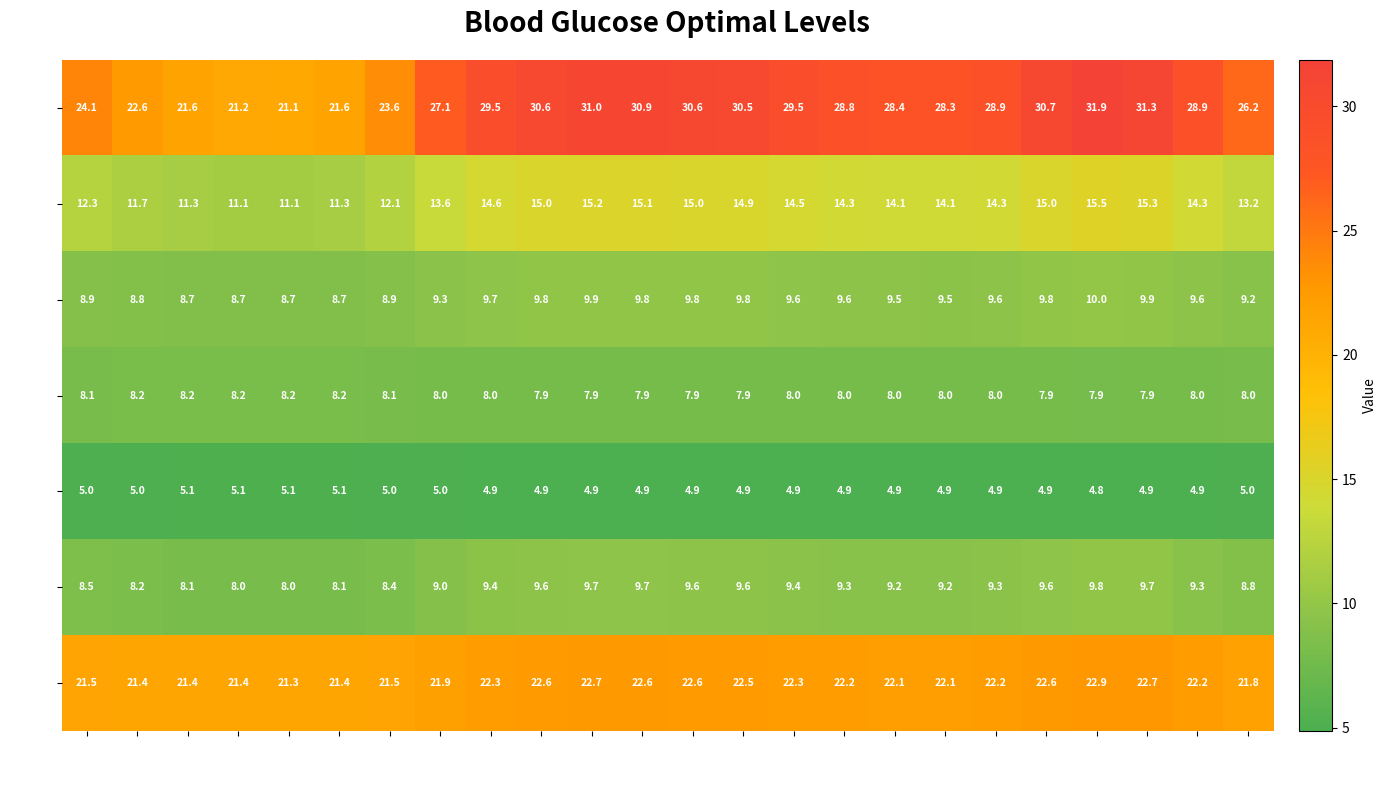

At which category is the sum across all series the highest?

Row 20